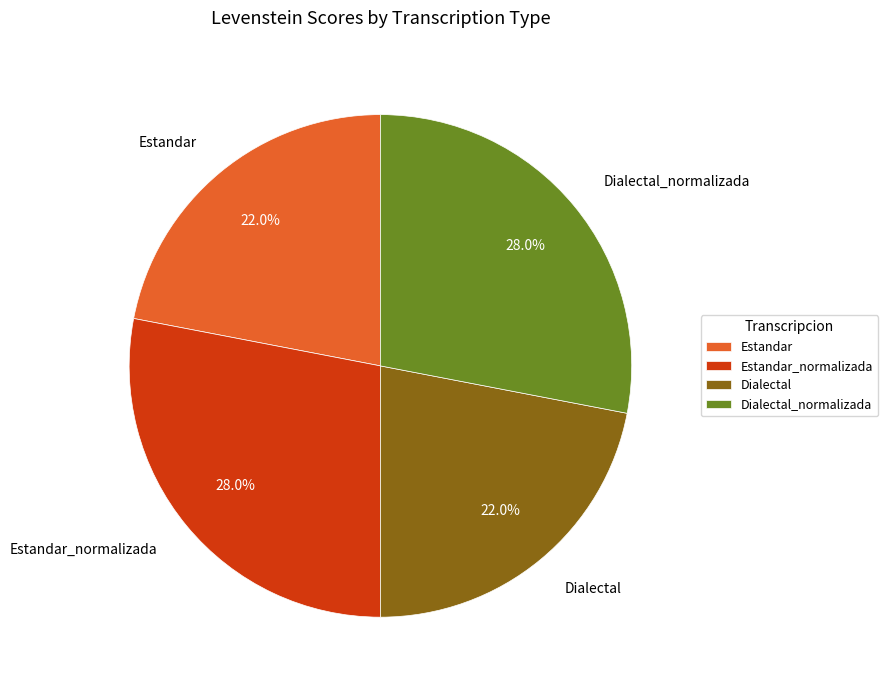

What is the ratio of the value at Dialectal to the value at Estandar?

1.0